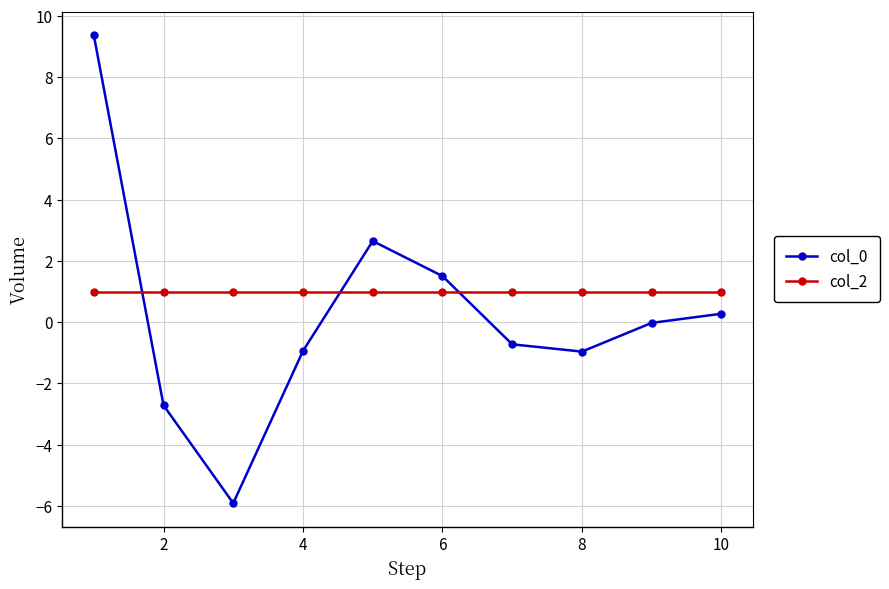

Which series has the largest total across all categories?

col_2